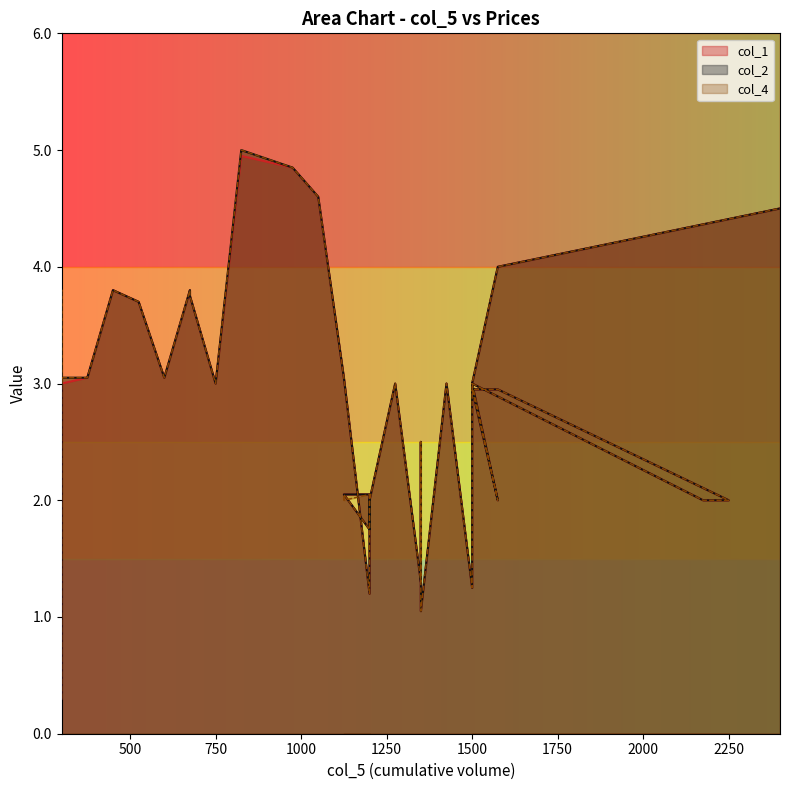

What is the value of the col_2 point at the 26th from the left?

3.8